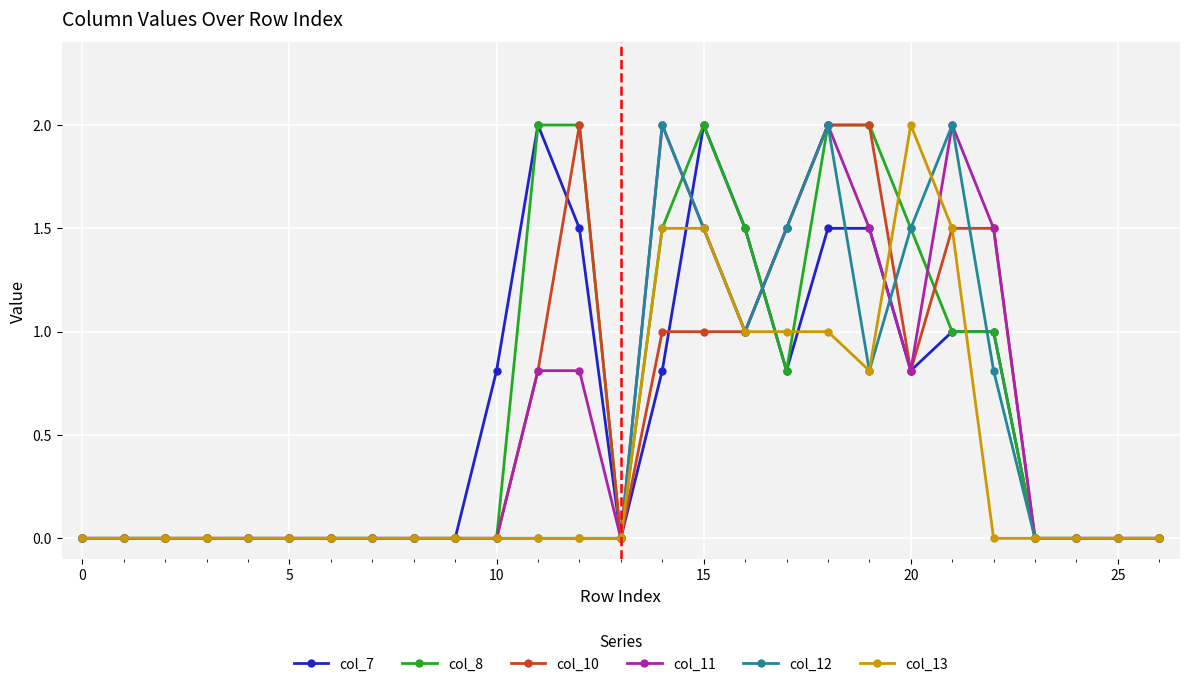

True or false: col_11 has more than 1 points higher than both neighbors.

True